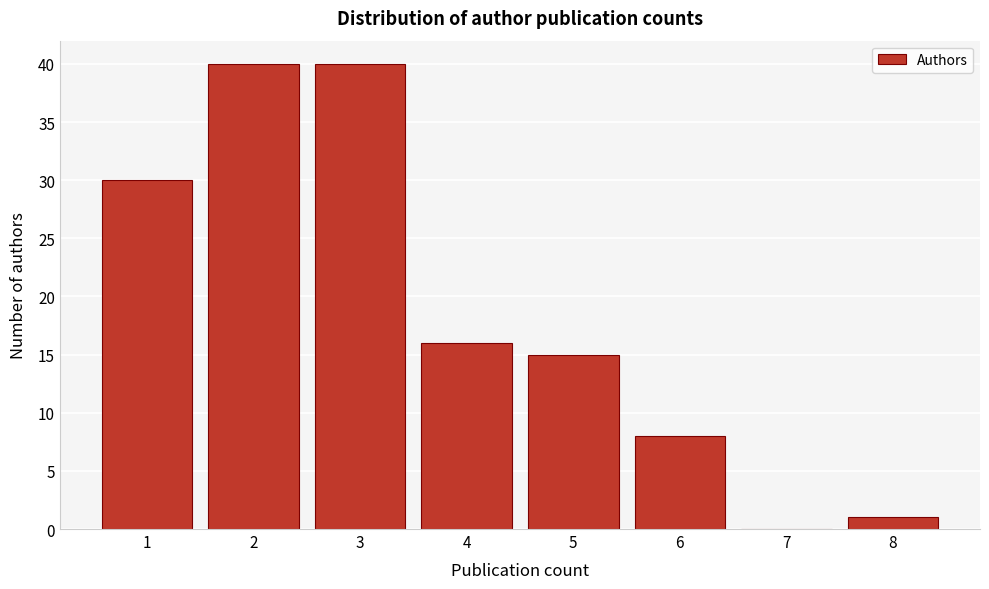

Reading left to right, extract all data points from this chart.

1=30	2=40	3=40	4=16	5=15	6=8	7=0	8=1